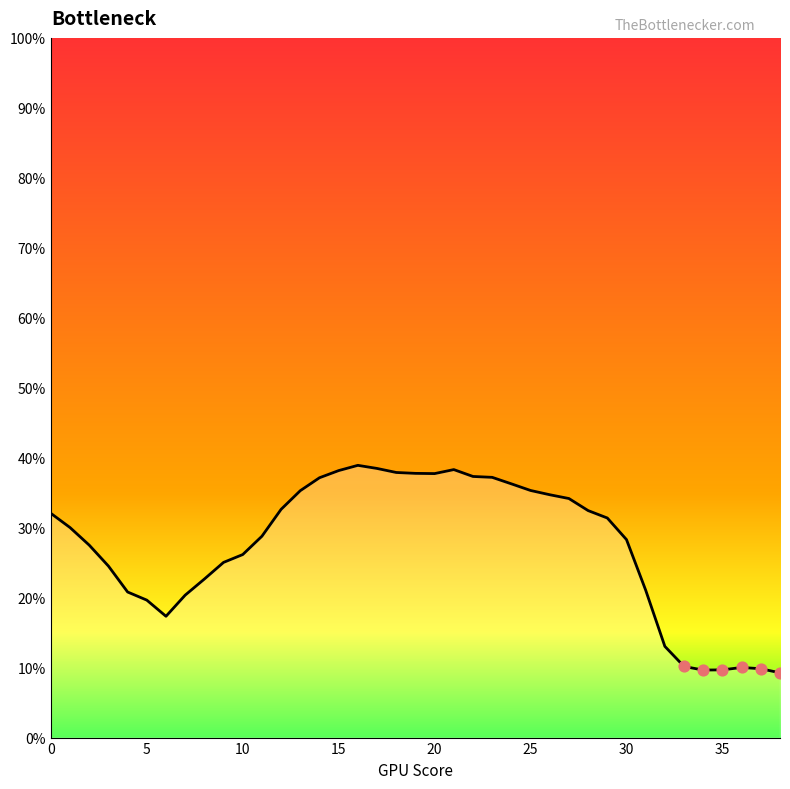

What is the smallest value displayed?

9.3